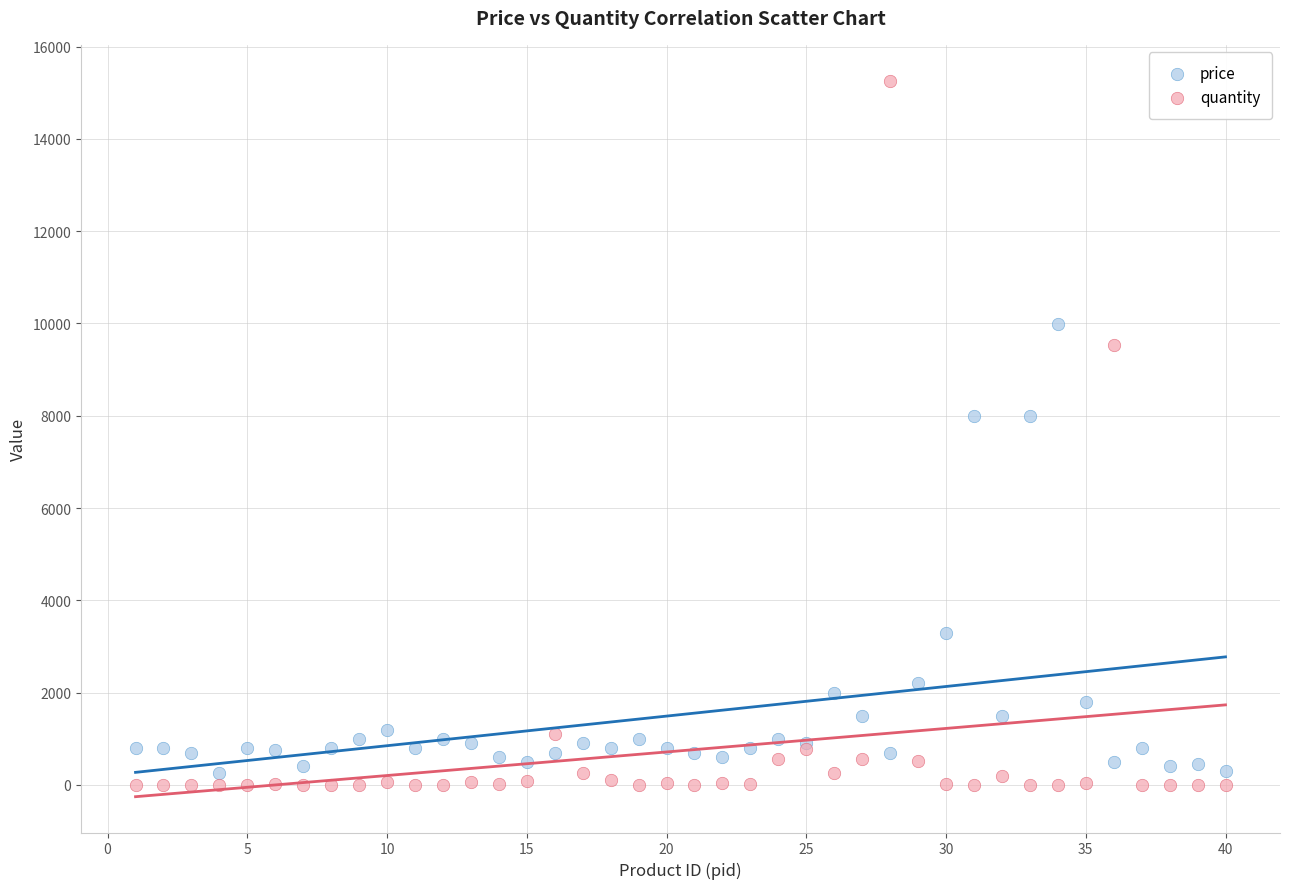

Which series has the widest spread of Y values?

quantity